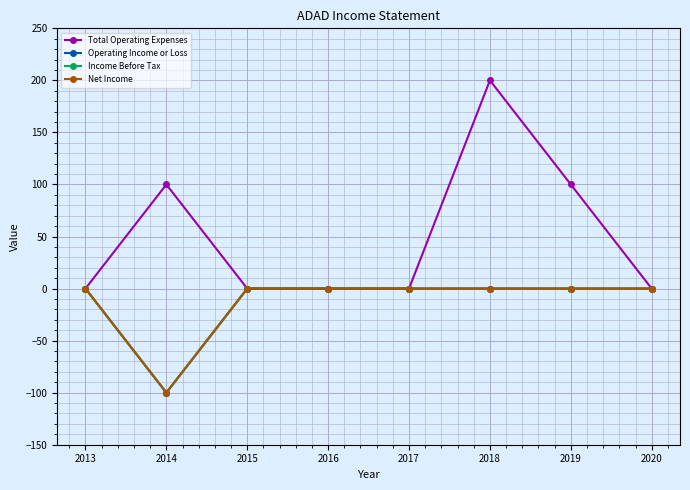

Is this an area chart (filled region under the line)?

No